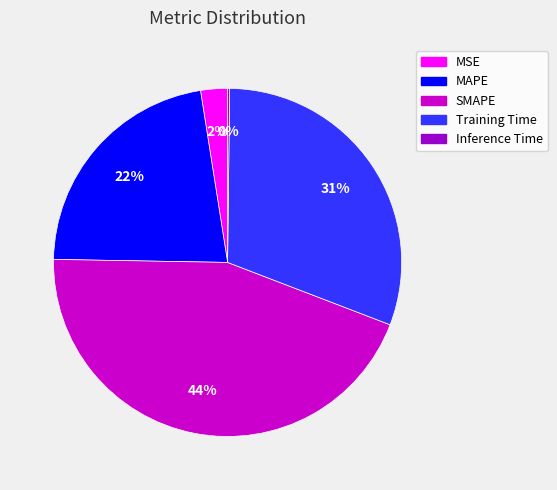

Which has a higher value, Training Time or MAPE?

Training Time